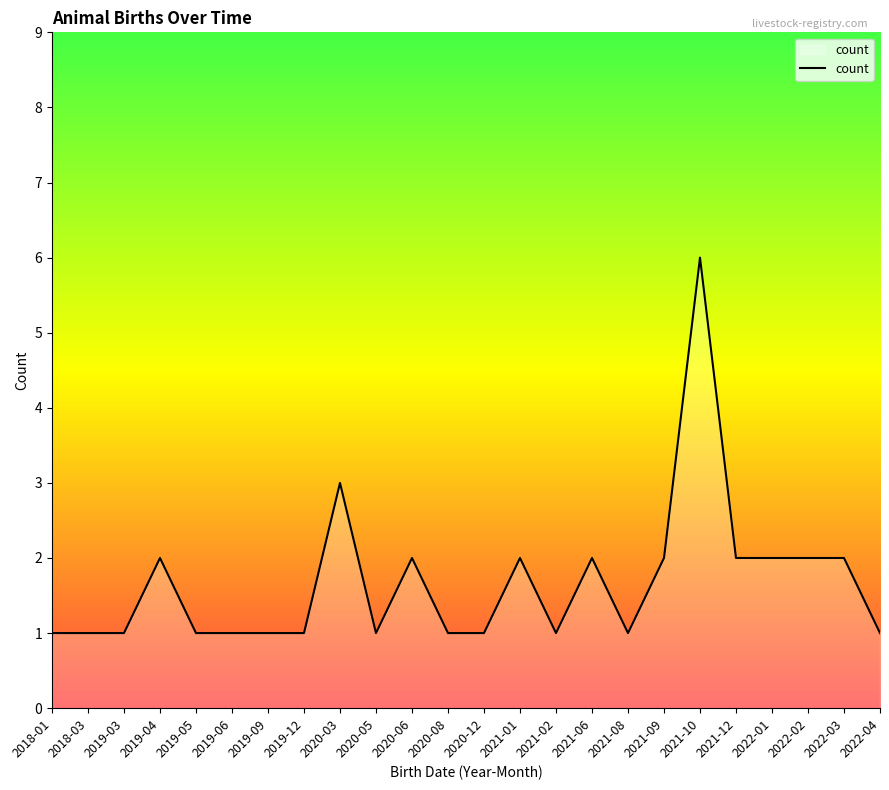

What position from the right is 2020-12?

12